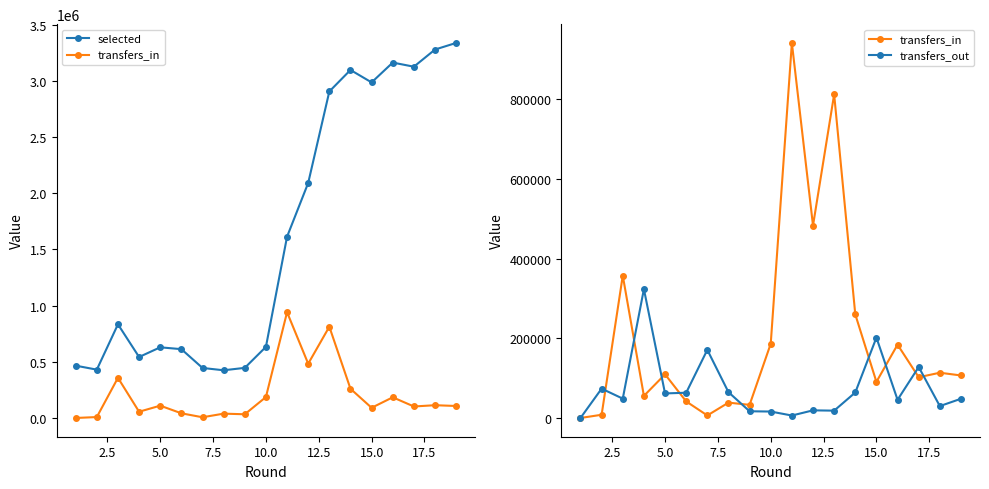

What position from the right is 2.5?

18